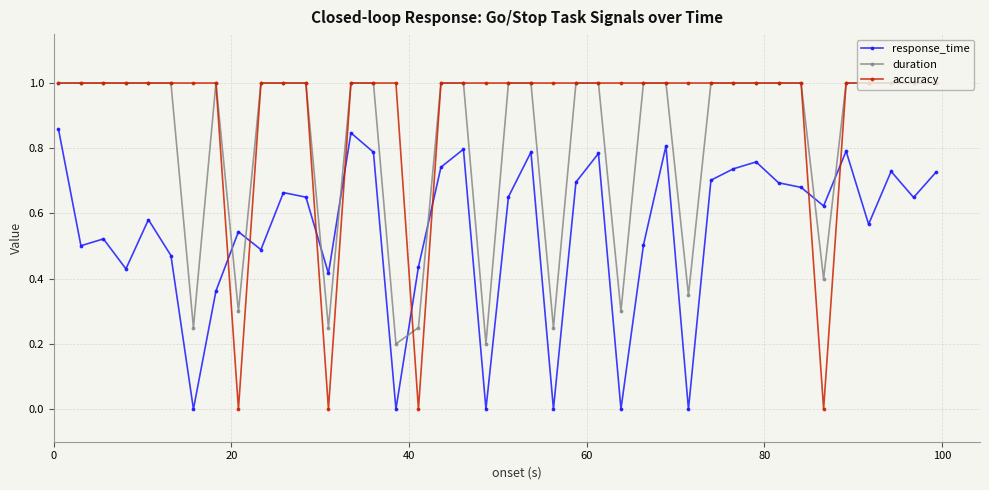

After their last crossing, which series has the higher values: response_time or accuracy?

accuracy